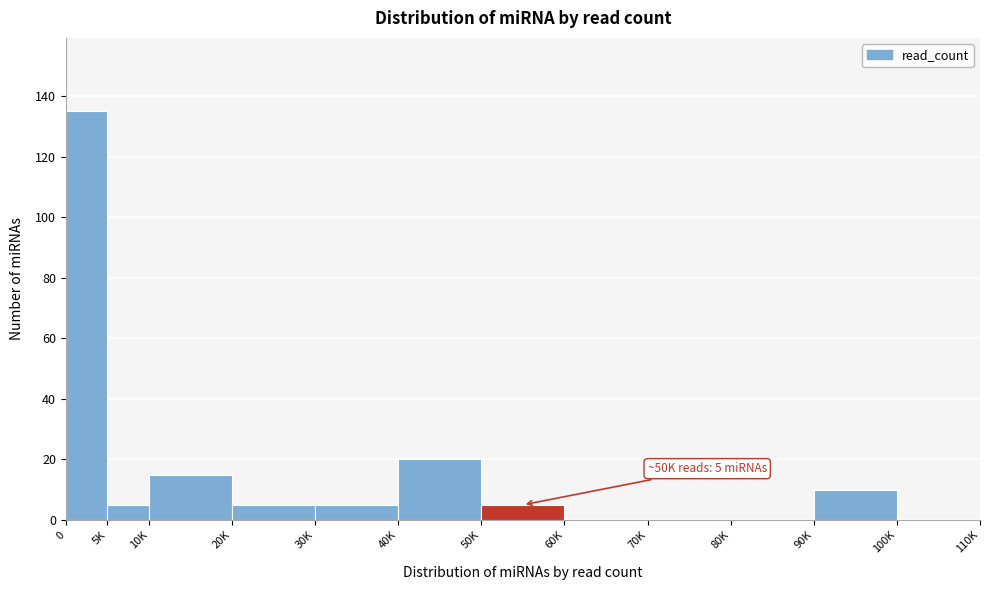

Reading left to right, transcribe all the data shown in this chart.

0=135	5K=5	10K=15	20K=5	30K=5	40K=20	50K=5	60K=0	70K=0	80K=0	90K=10	100K=0